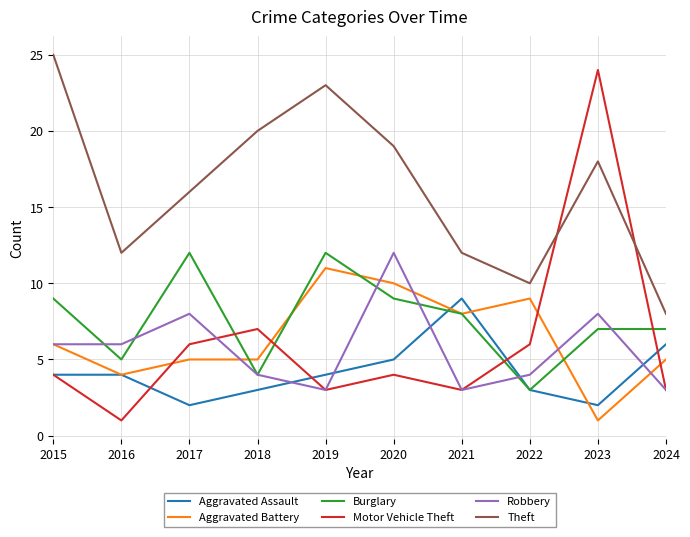

How many interior local valleys does the Theft series have?

2